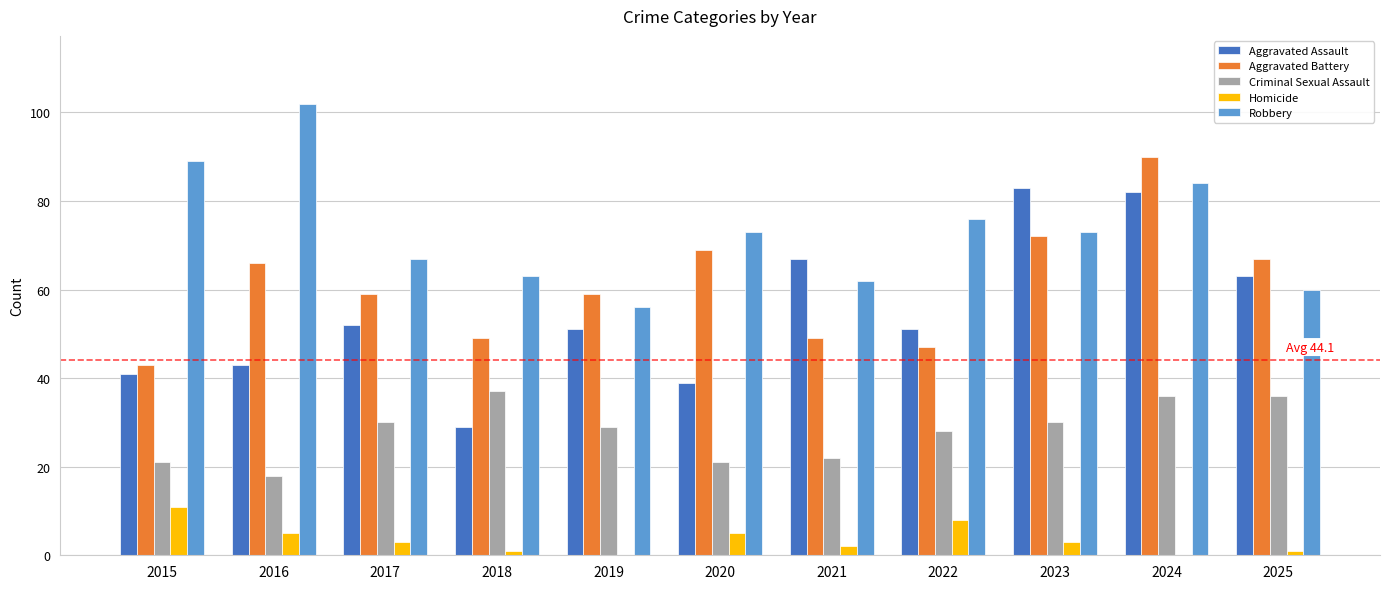

Reading left to right, transcribe all the data shown in this chart.

Aggravated Assault: 41	43	52	29	51	39	67	51	83	82	63
Aggravated Battery: 43	66	59	49	59	69	49	47	72	90	67
Criminal Sexual Assault: 21	18	30	37	29	21	22	28	30	36	36
Homicide: 11	5	3	1	0	5	2	8	3	0	1
Robbery: 89	102	67	63	56	73	62	76	73	84	60